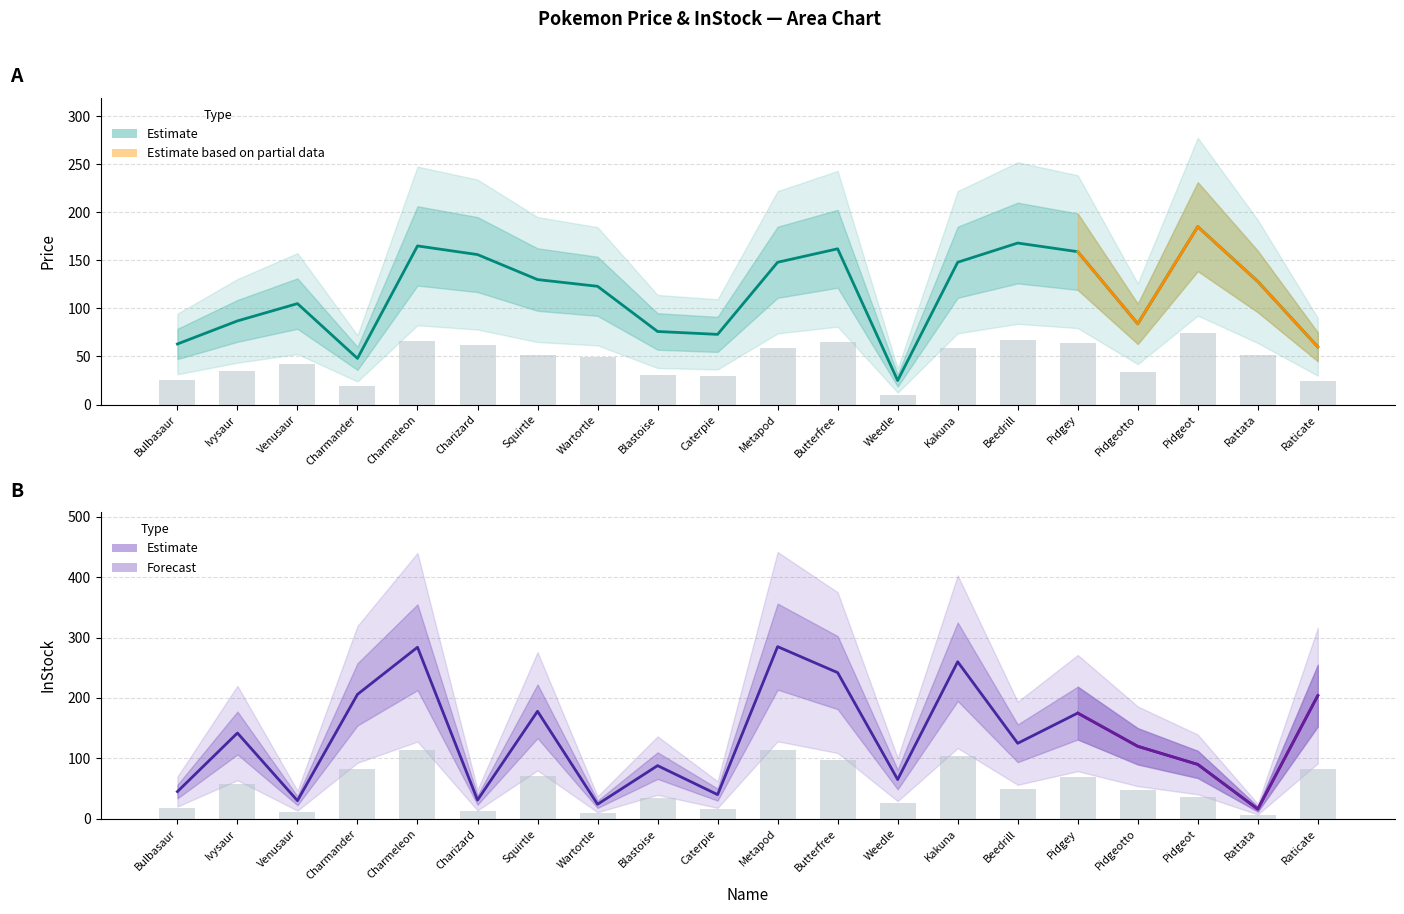

Reading right to left, extract all data points from this chart.

Price: 60	128	185	84	159	168	148	25	162	148	73	76	123	130	156	165	48	105	87	63
InStock: 204	16	90	120	175	125	260	65	242	285	40	88	24	178	31	284	206	30	142	45